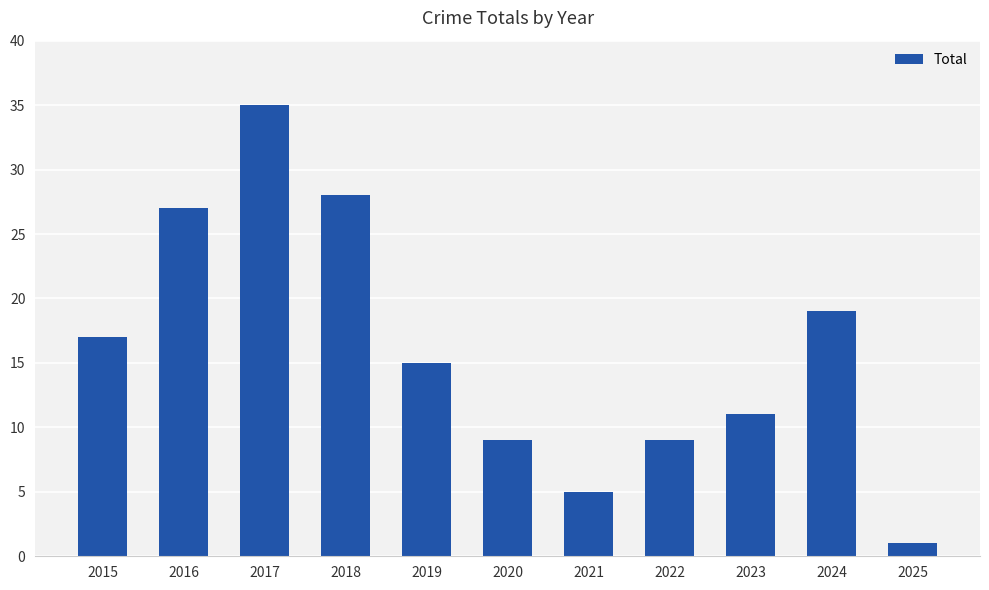

What is the value of the 7th bar from the left?

5